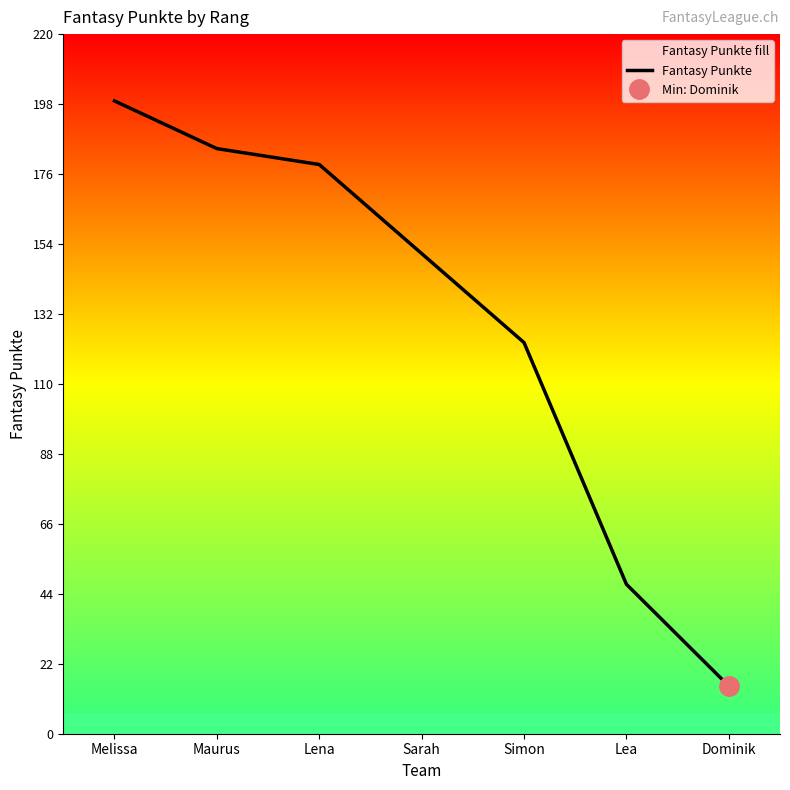

What is the approximate value at Dominik?

15